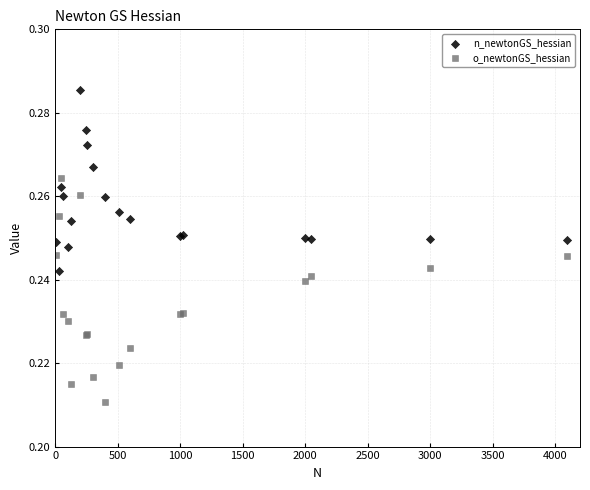

Which series has the largest Y range (max minus min)?

o_newtonGS_hessian